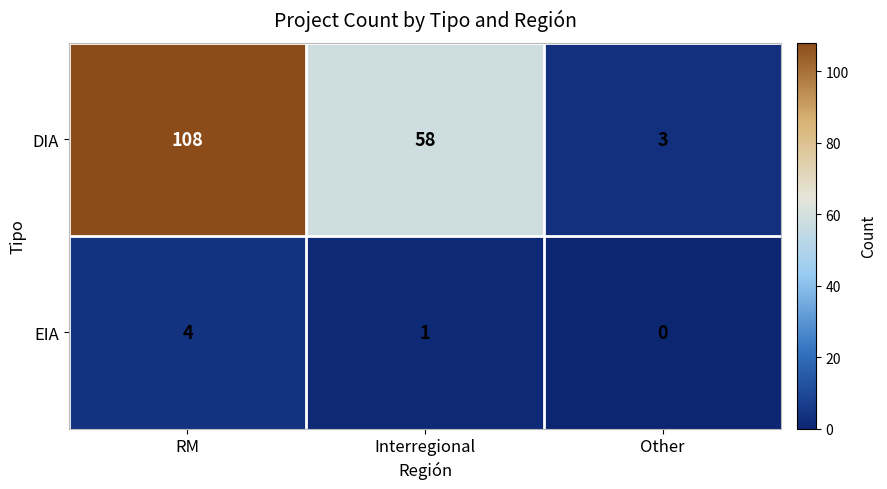

Where does the DIA series first go above 58?

RM